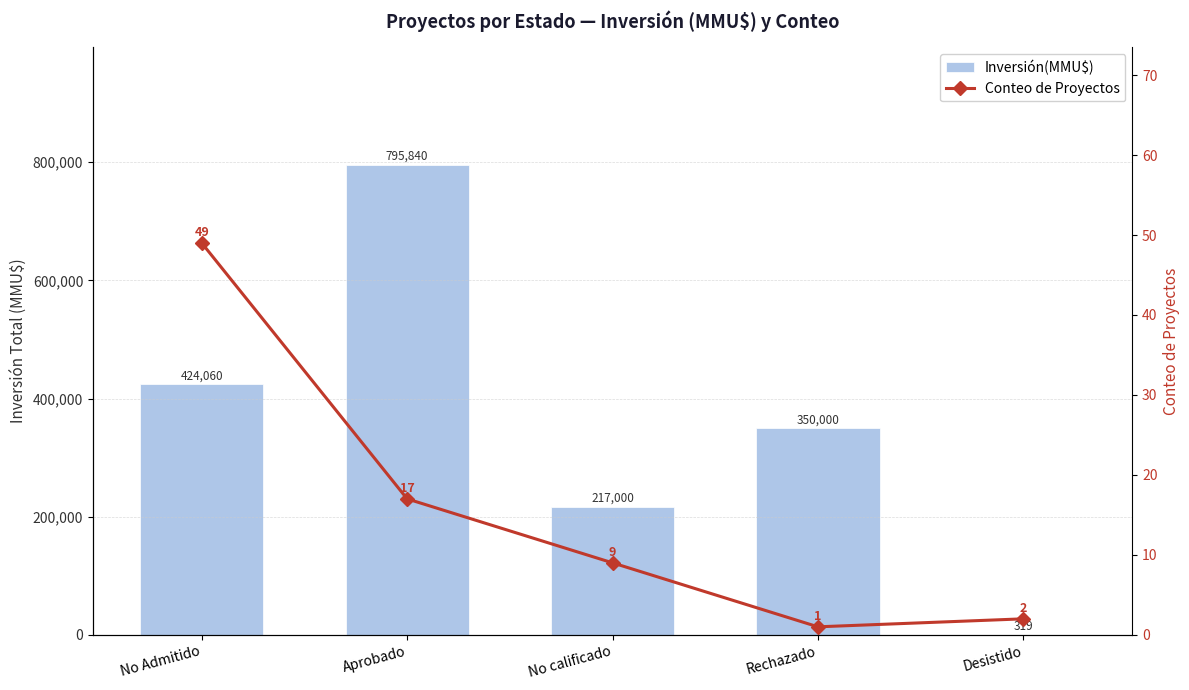

What is the difference between the maximum and minimum values in the Conteo de Proyectos series?

48